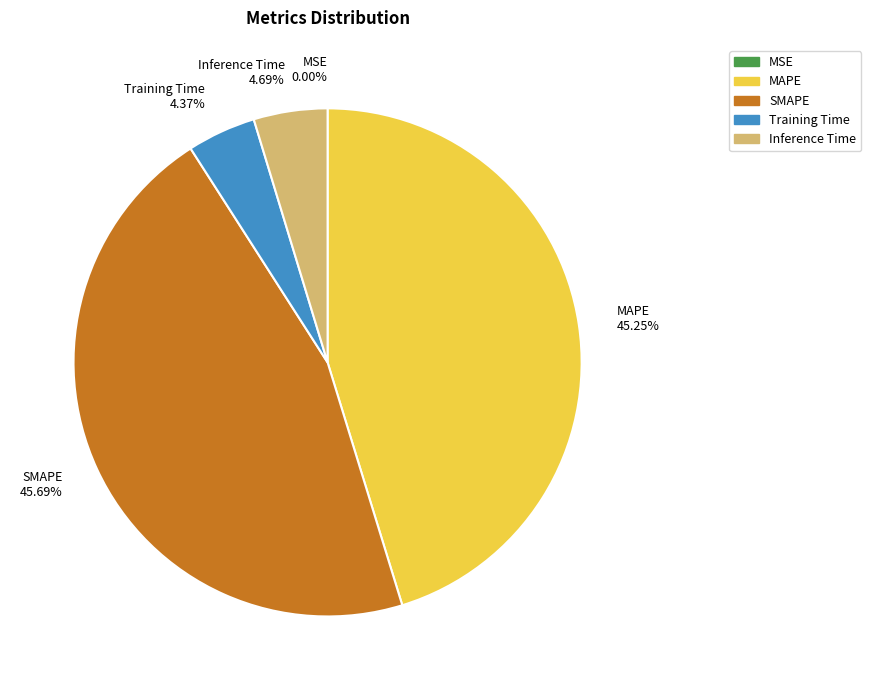

Is it true that Inference Time is 10% of the pie?

False